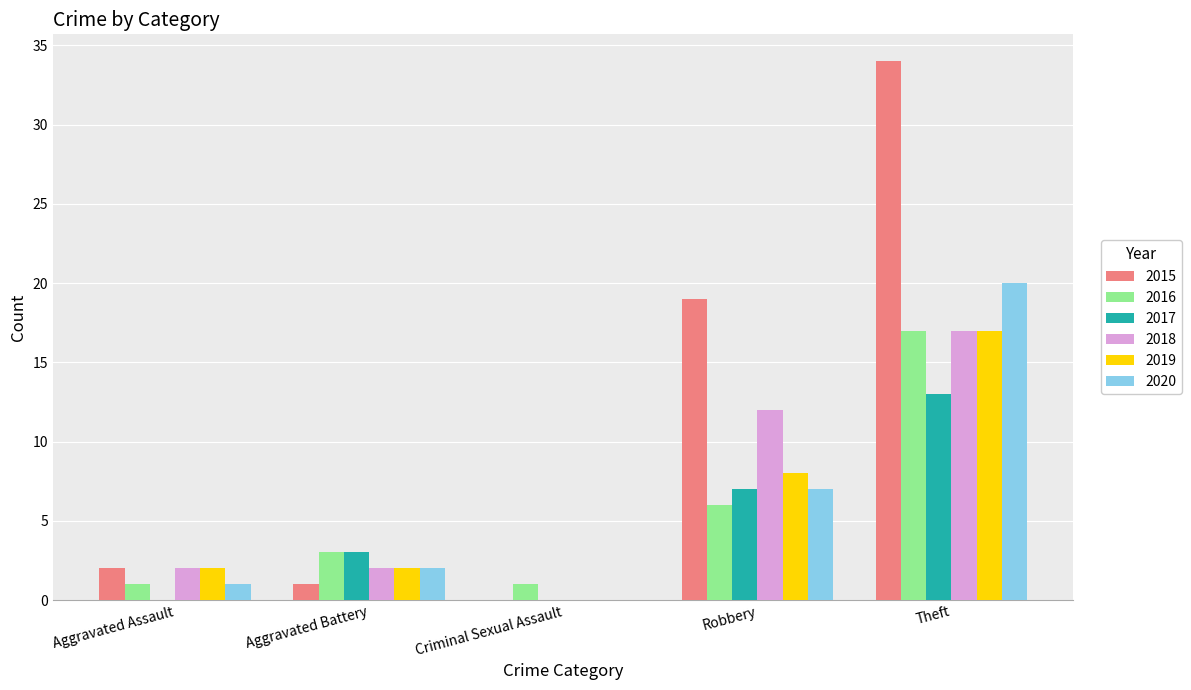

Reading right to left, extract all data points from this chart.

2015: 34	19	0	1	2
2016: 17	6	1	3	1
2017: 13	7	0	3	0
2018: 17	12	0	2	2
2019: 17	8	0	2	2
2020: 20	7	0	2	1